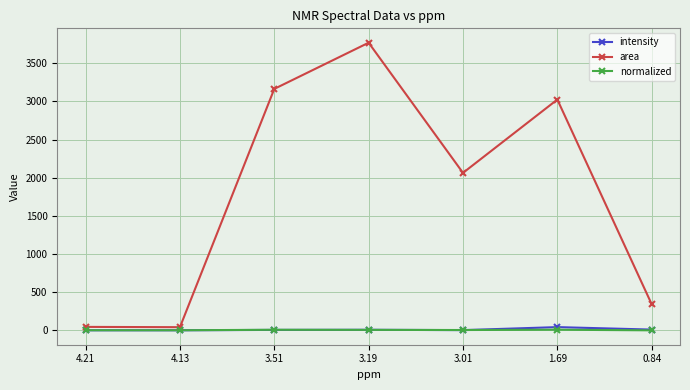

Which series has the widest spread of values?

area